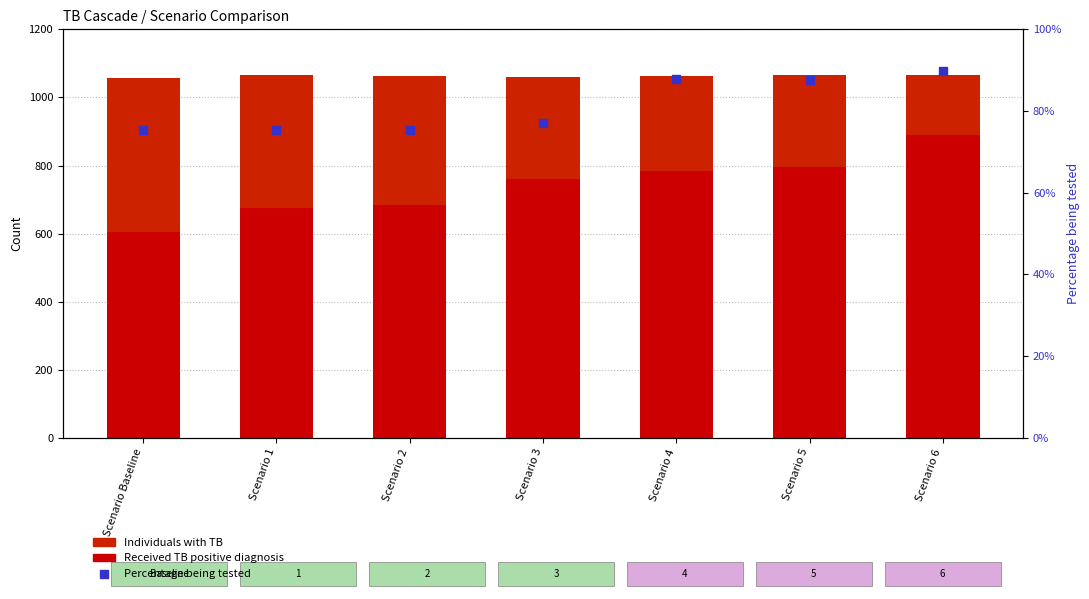

Which series contains the highest Y value?

Individuals with TB